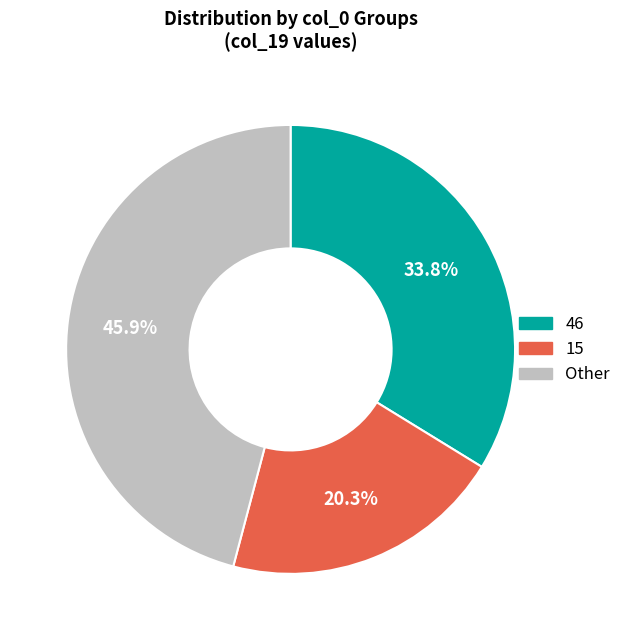

Which slice is the largest?

Other